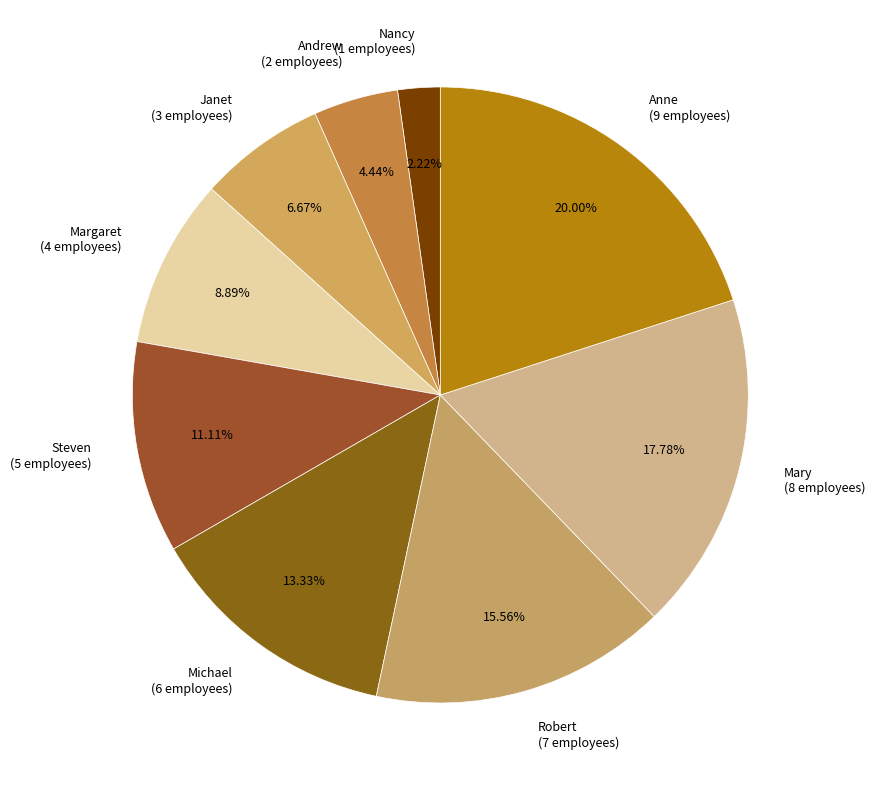

How many slices are in this pie chart?

9